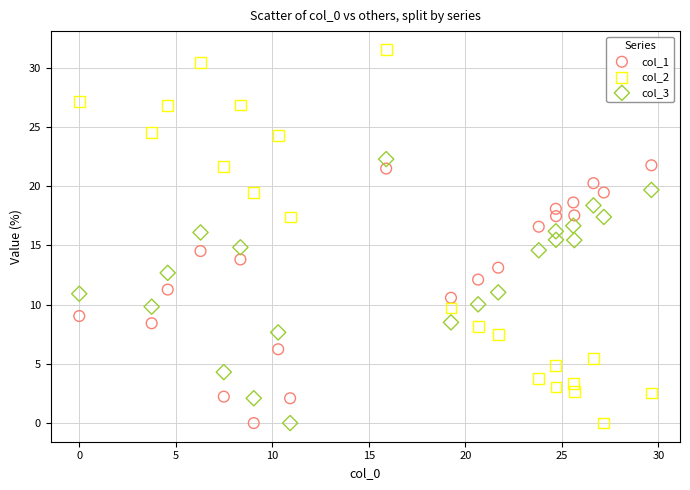

What is the X range (max minus min) for the scatter plot?

29.6